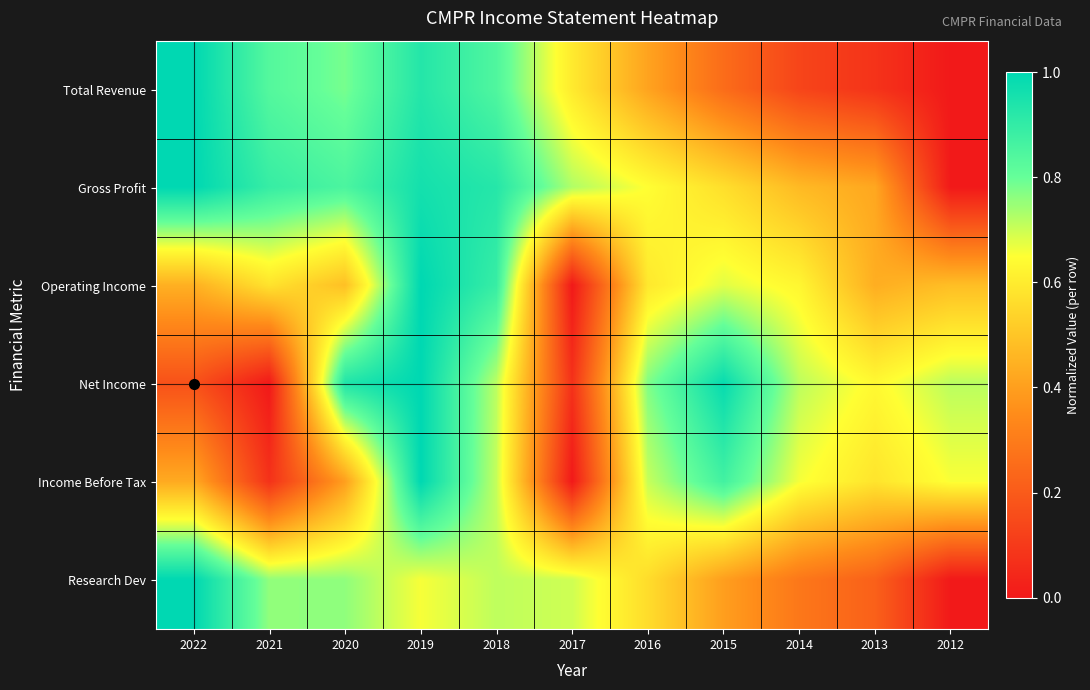

What is the maximum value shown in the chart?

1.0